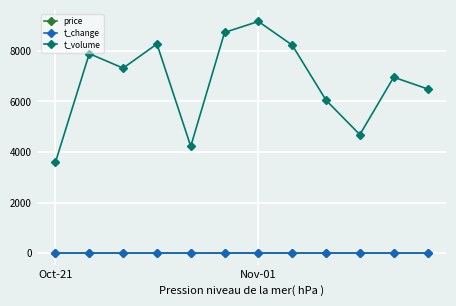

Which series has the largest range (max minus min)?

t_volume